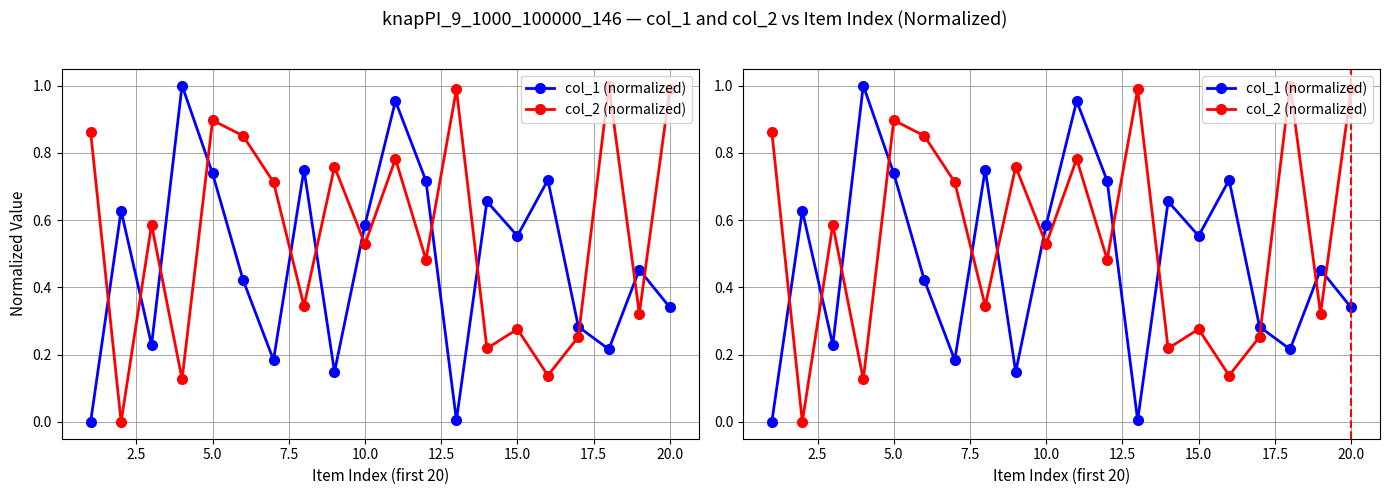

What is the value of the col_1 (normalized) point at the 5th from the left?

0.7